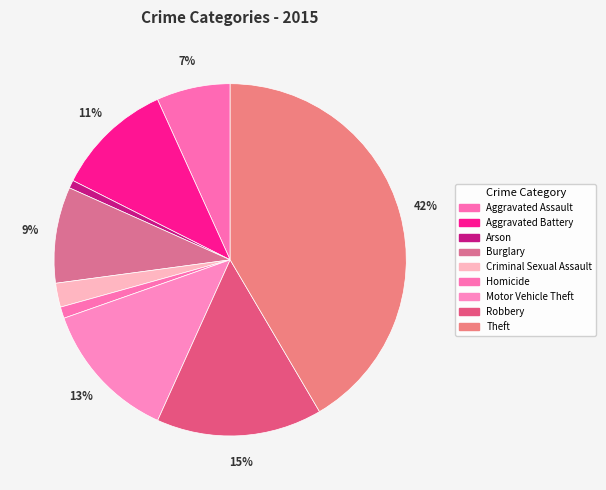

To the nearest percent, what is the difference between the largest and smallest slice percentages?

41%